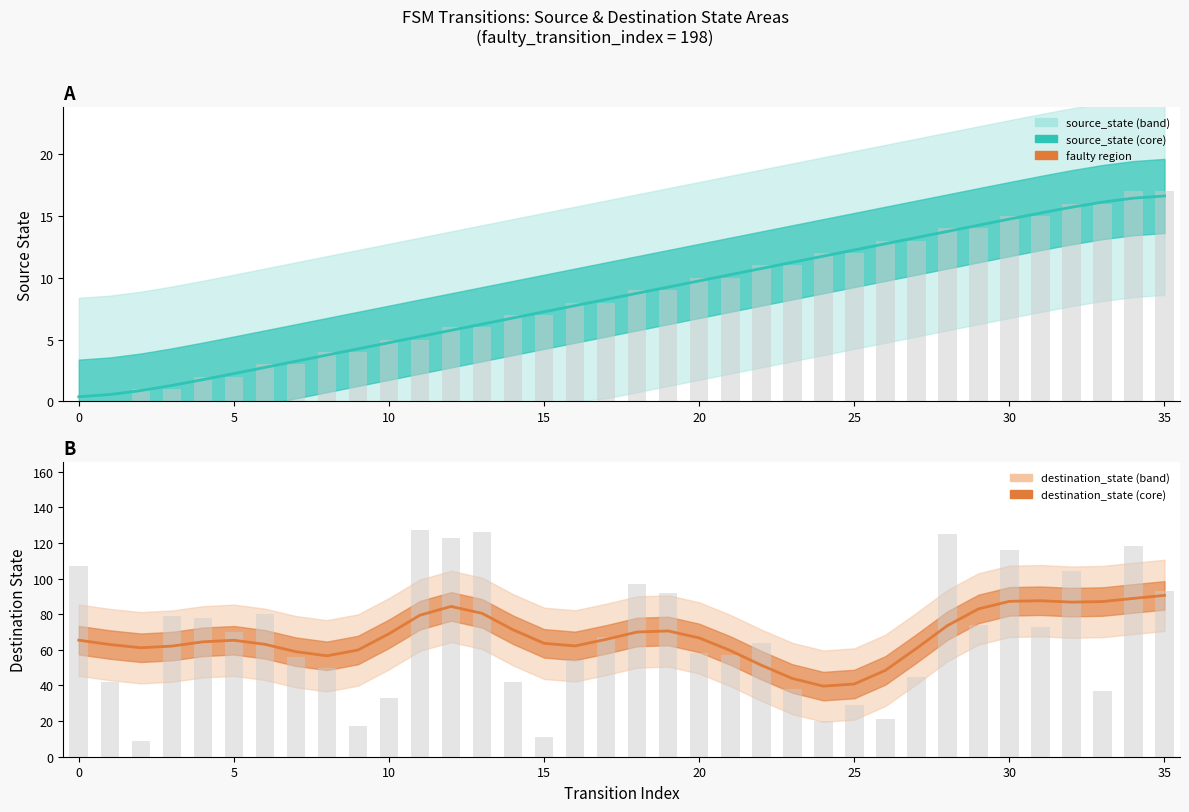

Which category has the highest value across all series?

11